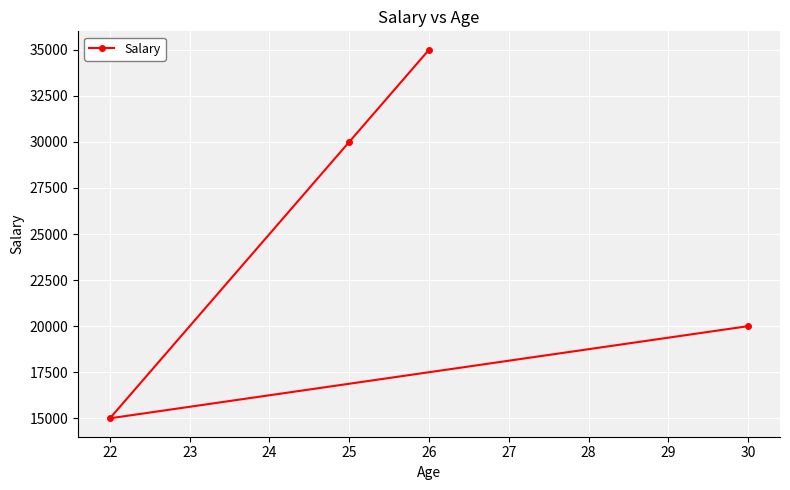

What is the sum of all values?

100000